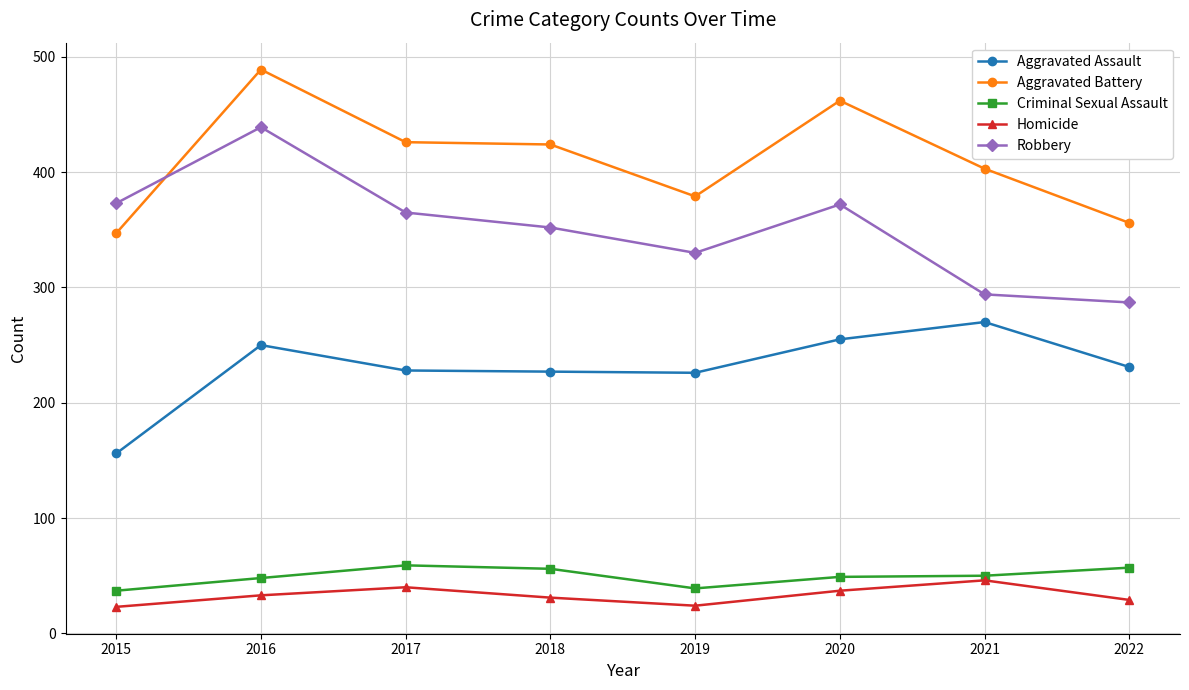

What is the difference between the maximum and minimum values in the Criminal Sexual Assault series?

22